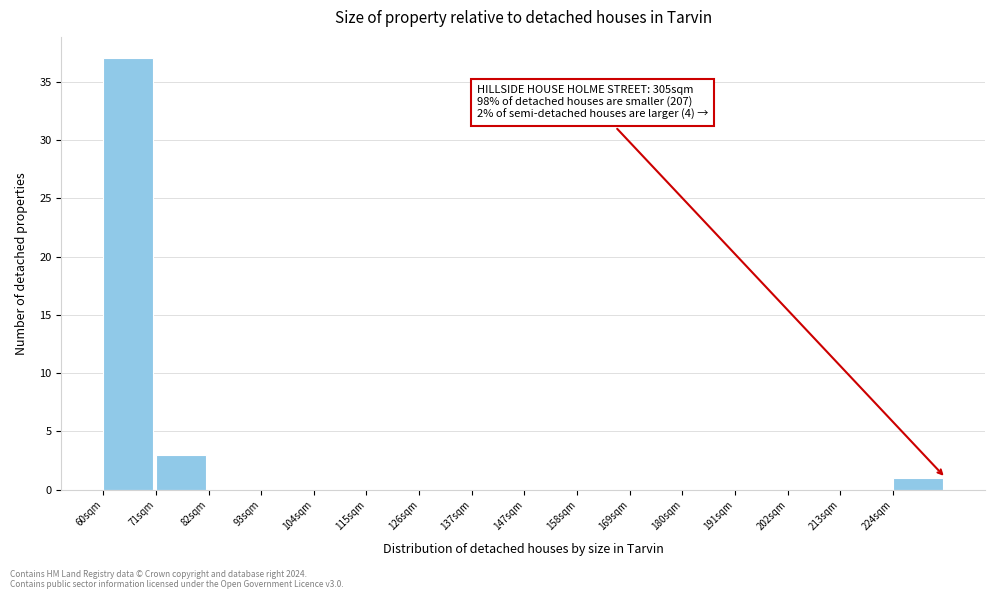

Reading right to left, extract all data points from this chart.

224sqm=1	213sqm=0	202sqm=0	191sqm=0	180sqm=0	169sqm=0	158sqm=0	147sqm=0	137sqm=0	126sqm=0	115sqm=0	104sqm=0	93sqm=0	82sqm=0	71sqm=3	60sqm=37